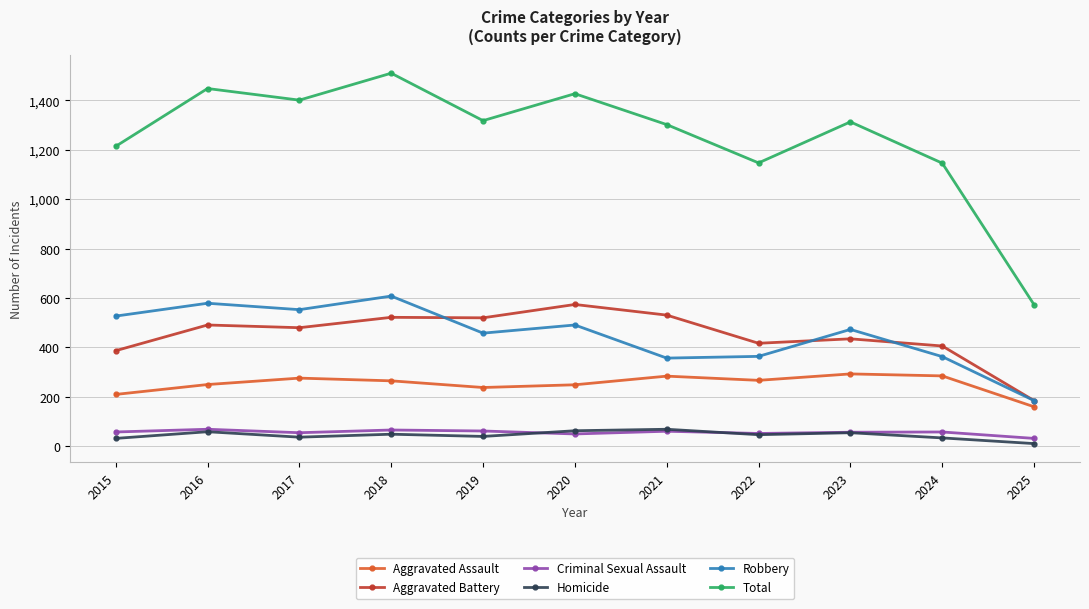

Is this an area chart (filled region under the line)?

No